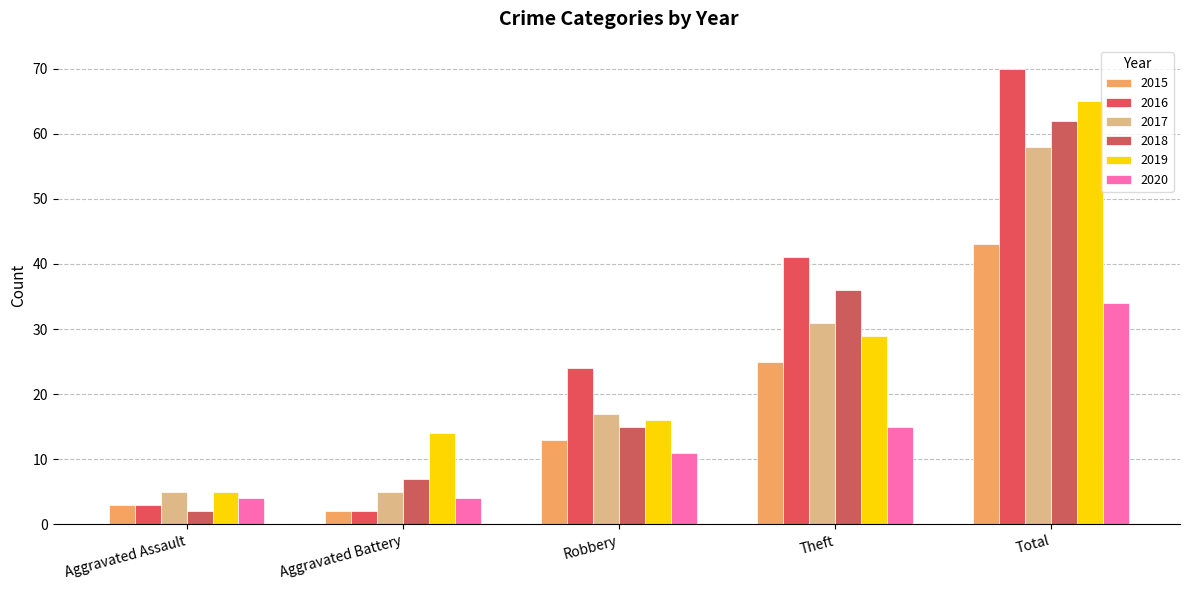

What value does the 2017 series have at Total, to the nearest 10?

60